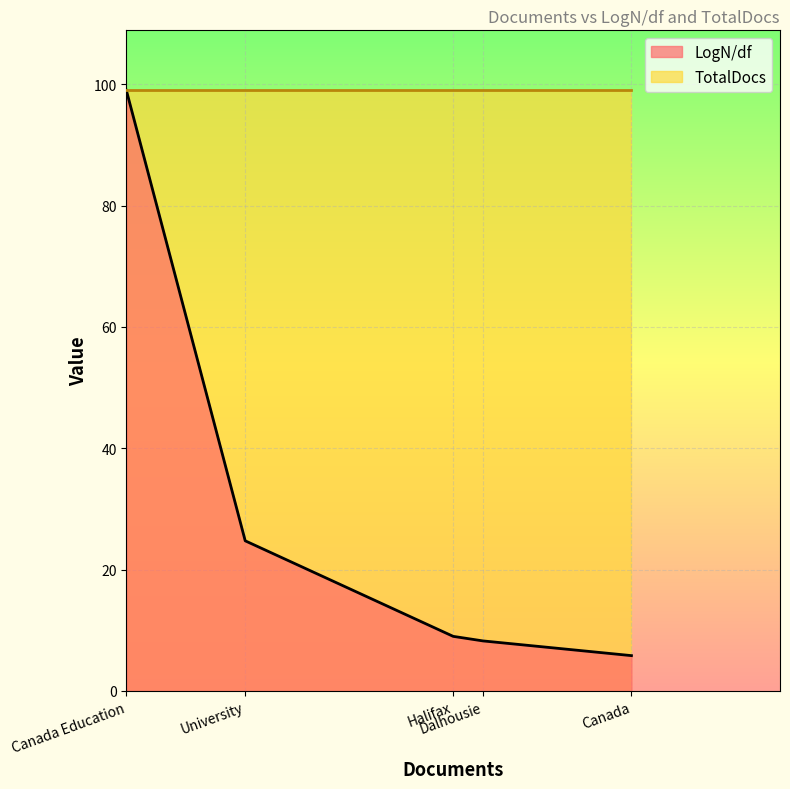

True or false: LogN/df and TotalDocs cross at least once.

False